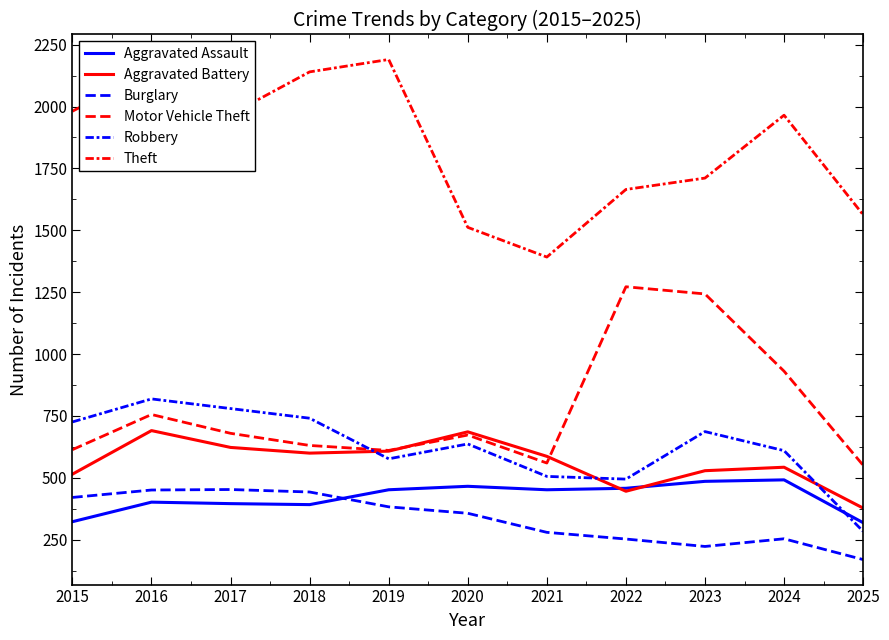

Between which two adjacent categories do Aggravated Assault and Aggravated Battery first intersect?

2021 and 2022